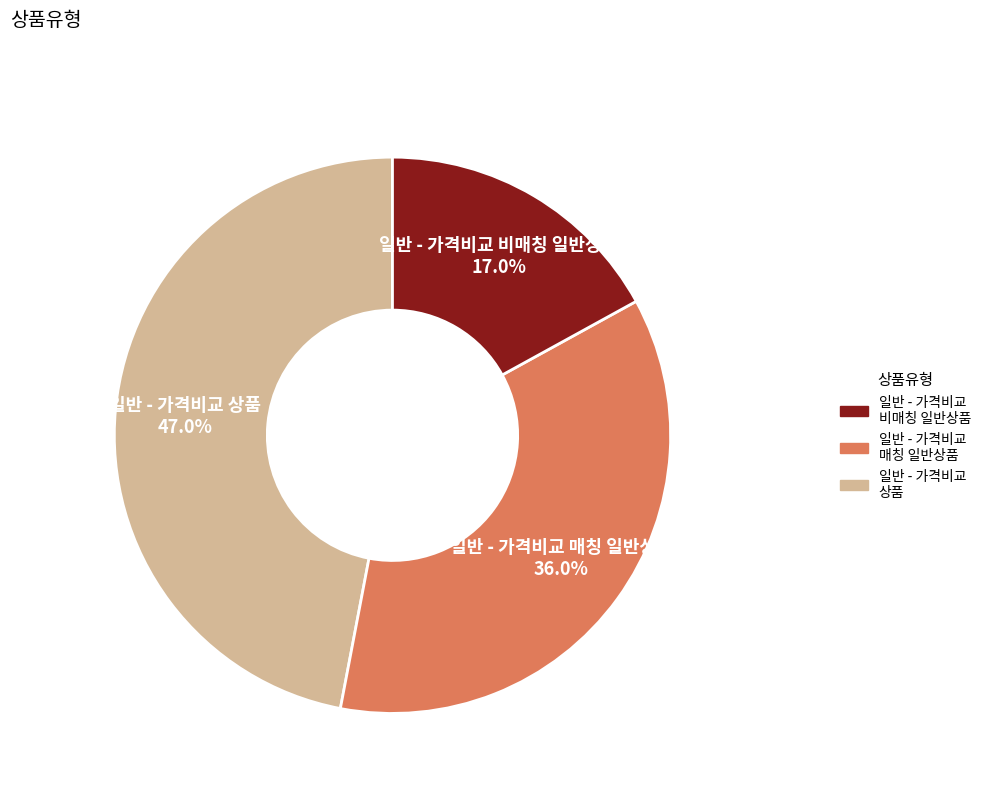

Rank the categories by value from lowest to highest.

일반 - 가격비교 비매칭 일반상품, 일반 - 가격비교 매칭 일반상품, 일반 - 가격비교 상품